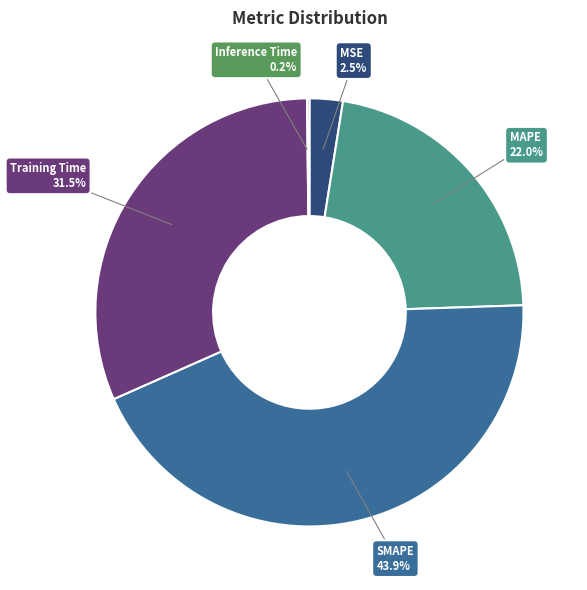

Is there any slice that represents more than half of the pie?

No